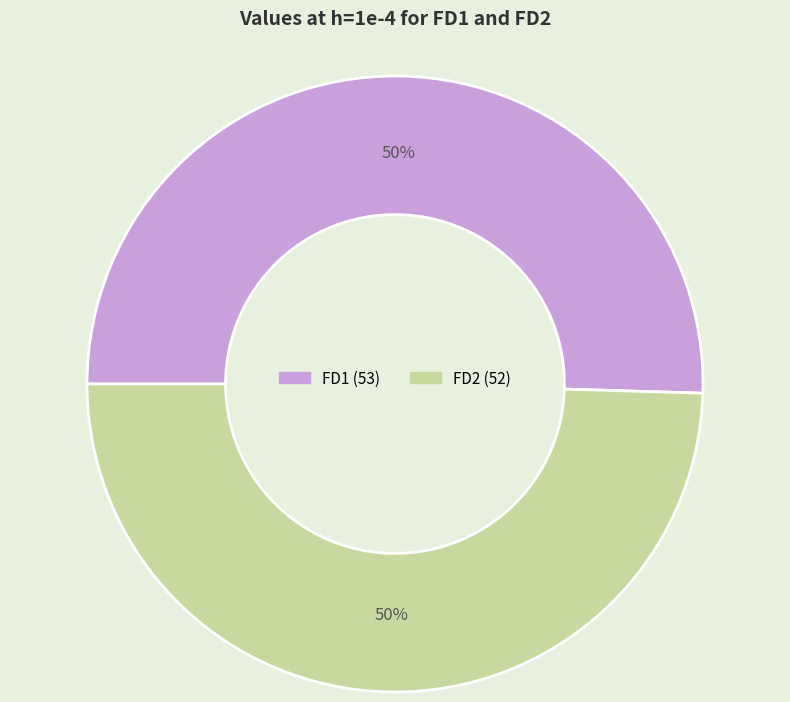

The FD1 slice represents 50% of the pie. True or false?

True